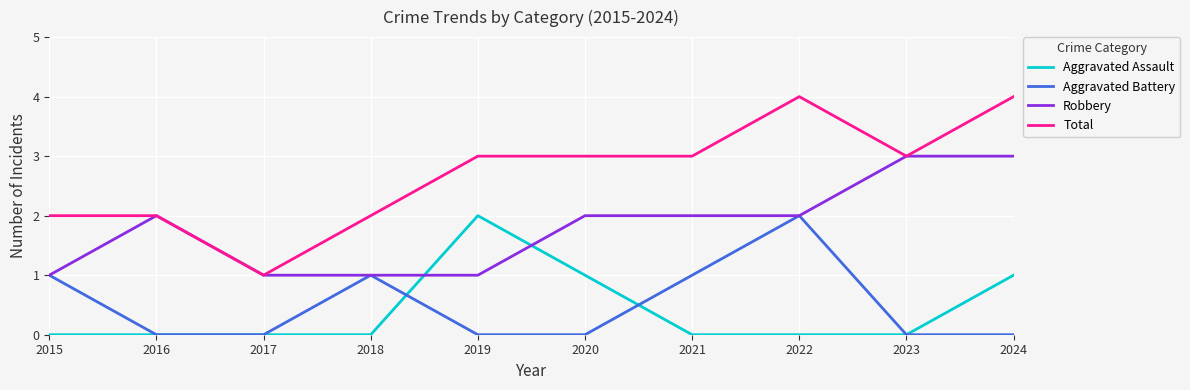

Which series has the largest range (max minus min)?

Total